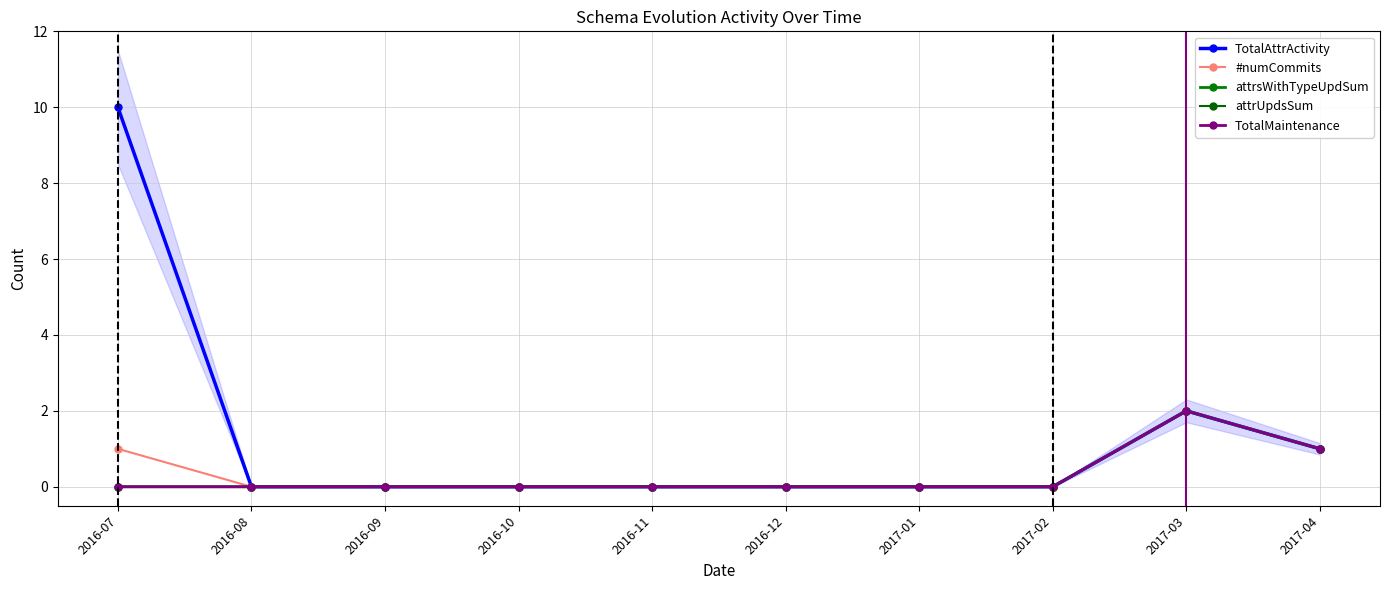

At which label is TotalAttrActivity closest to 5?

2017-03